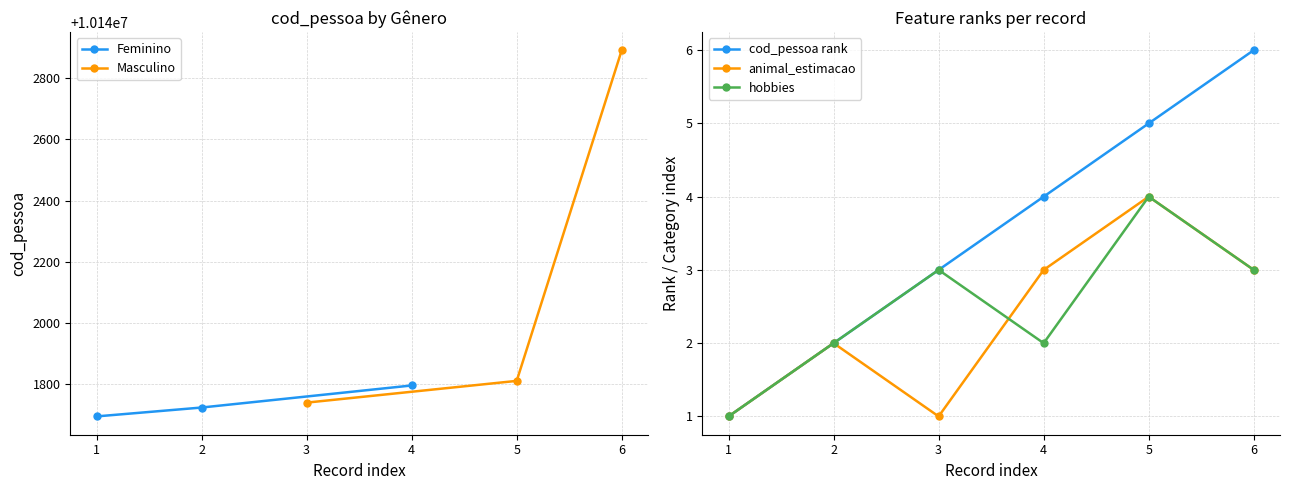

What is the value of the Masculino point at the 1st from the left?

10141740